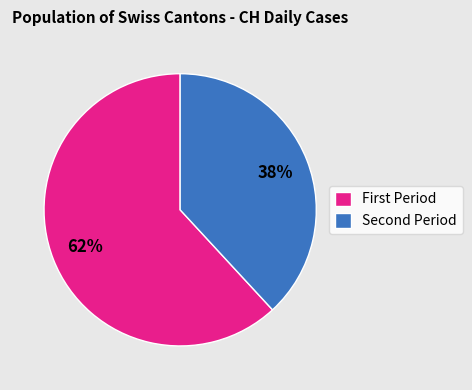

Which slice represents more than half of the pie?

First Period